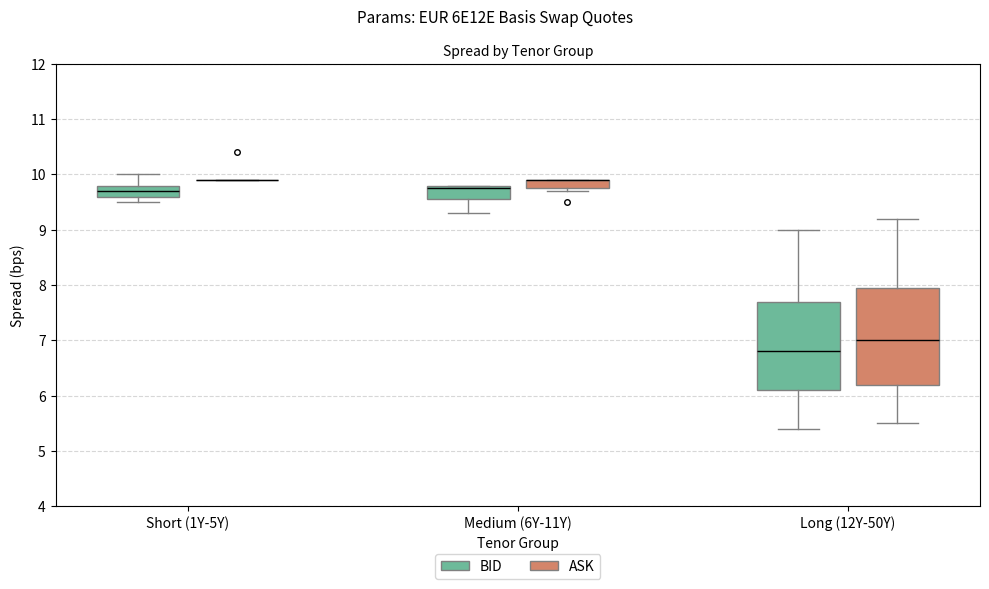

Where is the upper edge of the box for Short (1Y-5Y) (BID) on the y-axis? The values are not printed on the chart, so give them approximately, as read against the axis.

9.8